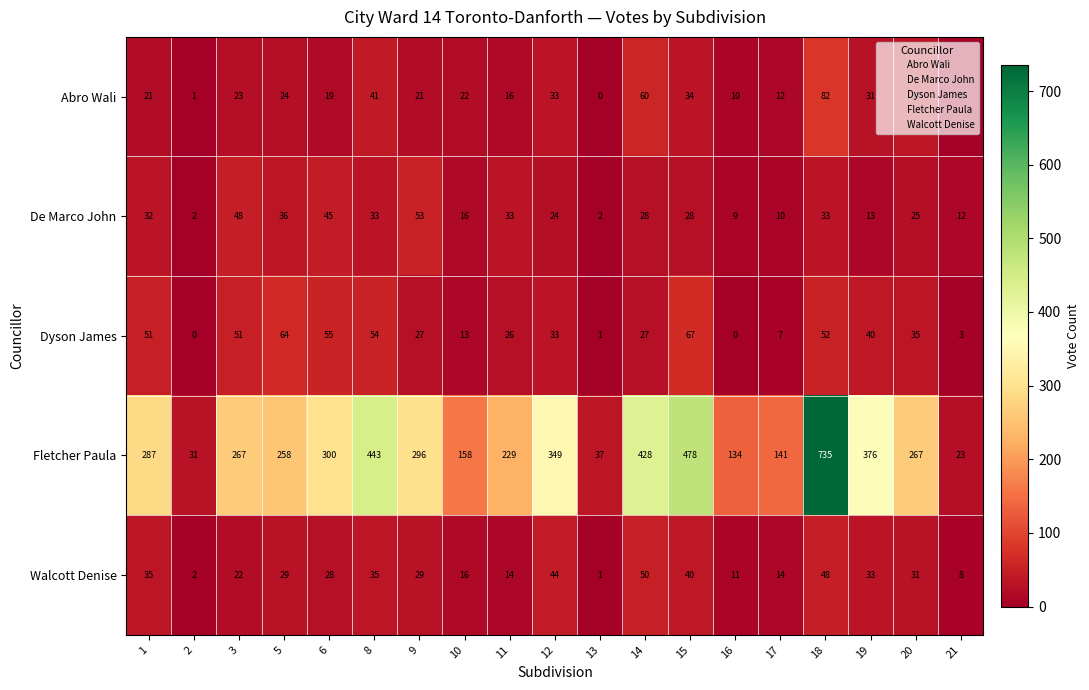

What is the average value of the Walcott Denise series?

26